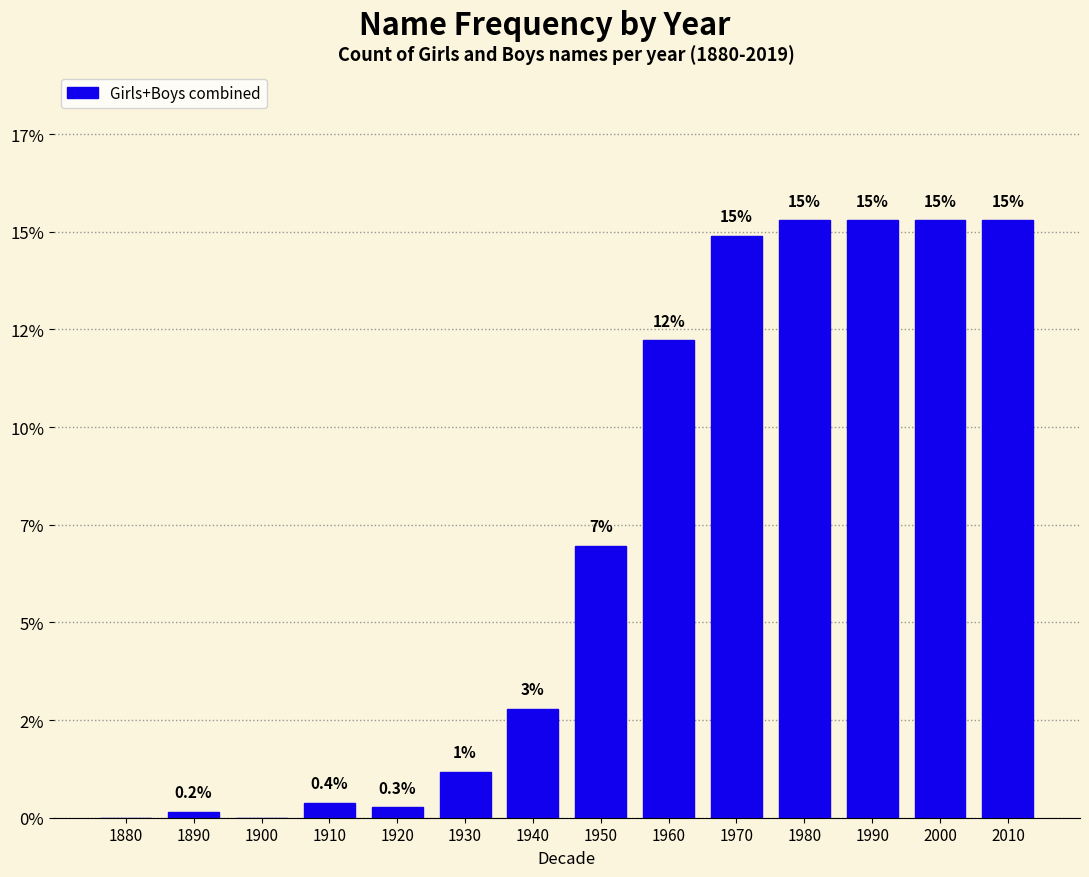

Are the bars horizontal?

No